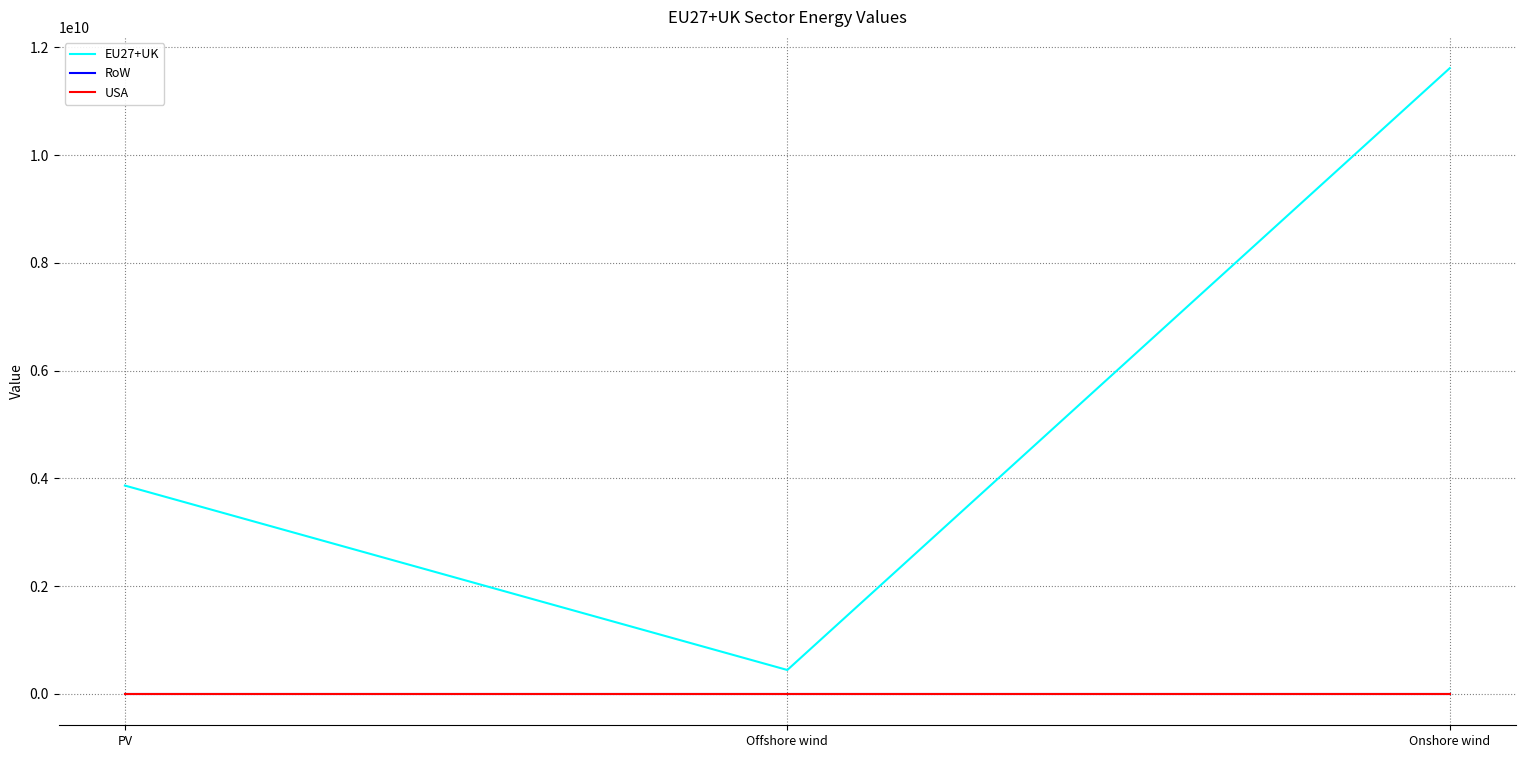

What is the spread (max minus min) of values at PV?

3868290476.8